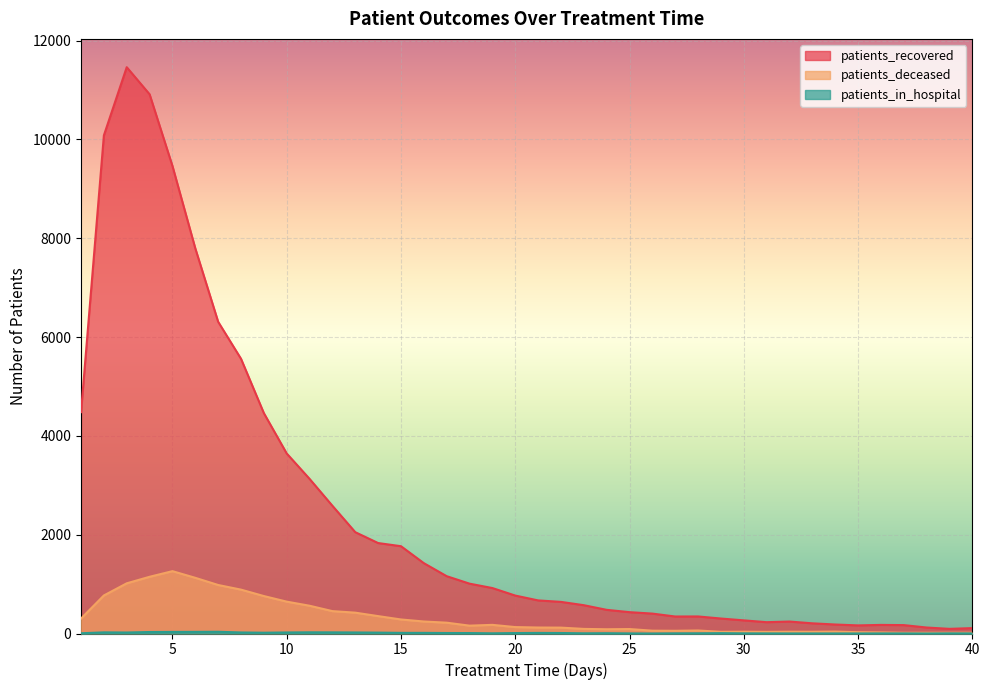

Which has a higher value, 5 or 38?

5